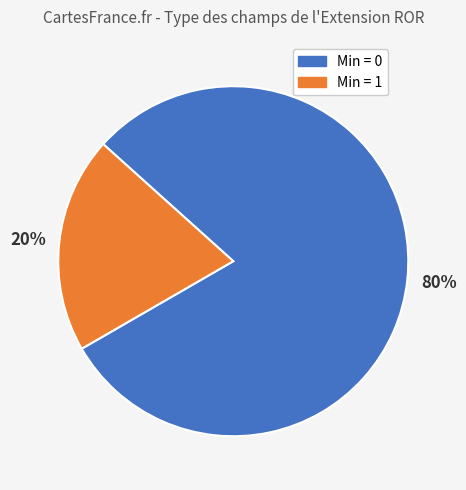

How many segments does this pie chart have?

2